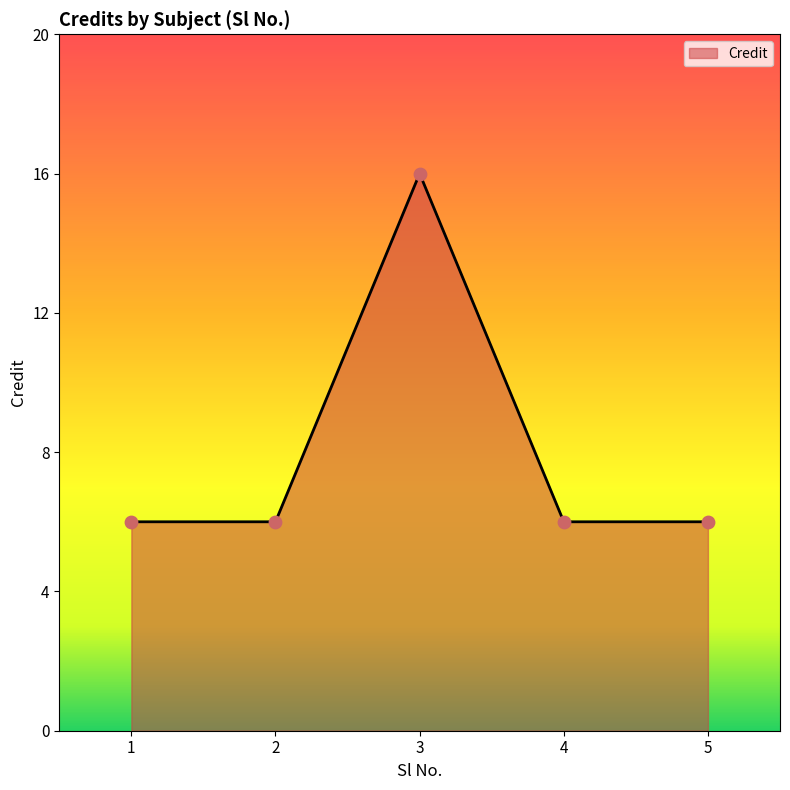

What is the ratio of the value at 2 to the value at 1?

1.0